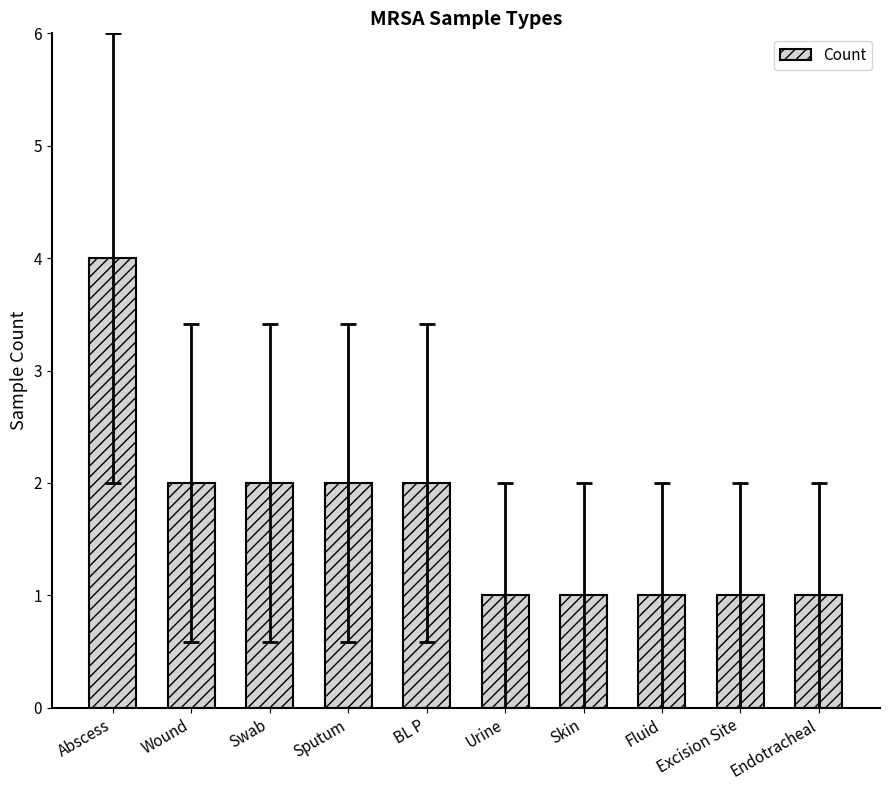

At which category does the chart reach its peak across all series?

Abscess